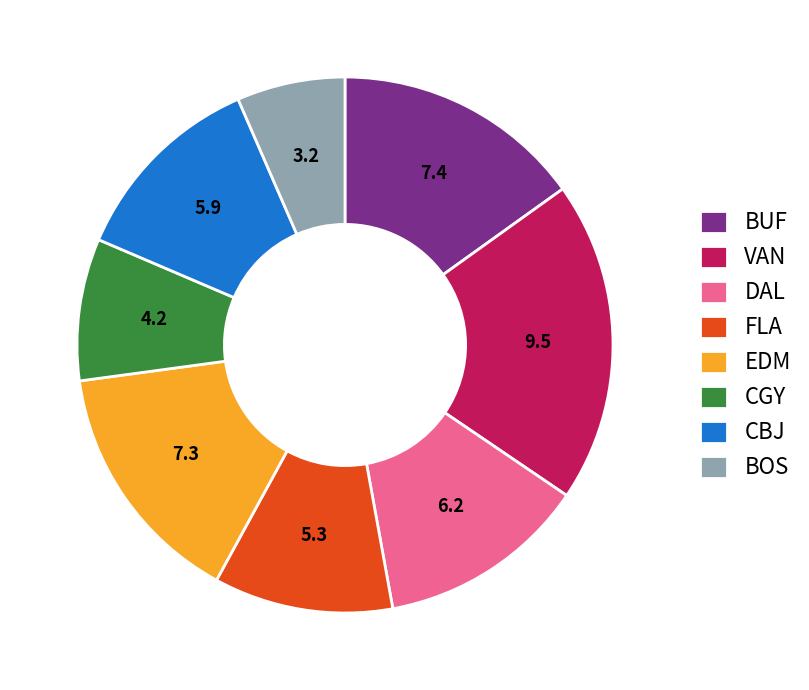

Which category has the smallest portion of the pie?

BOS